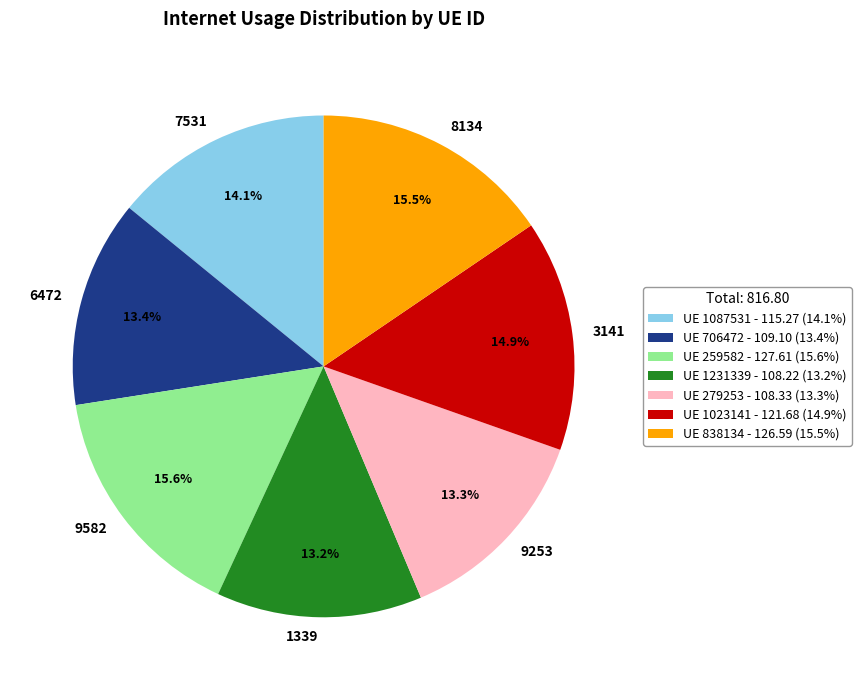

How many segments does this pie chart have?

7